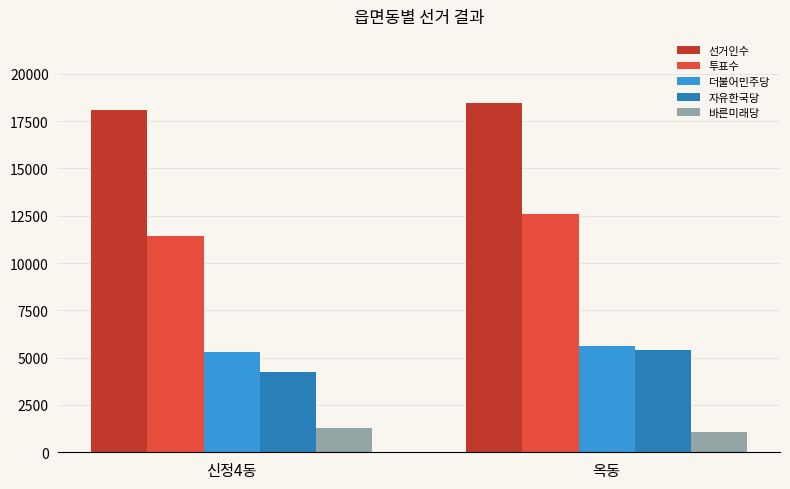

What is the maximum value for 자유한국당?

5379